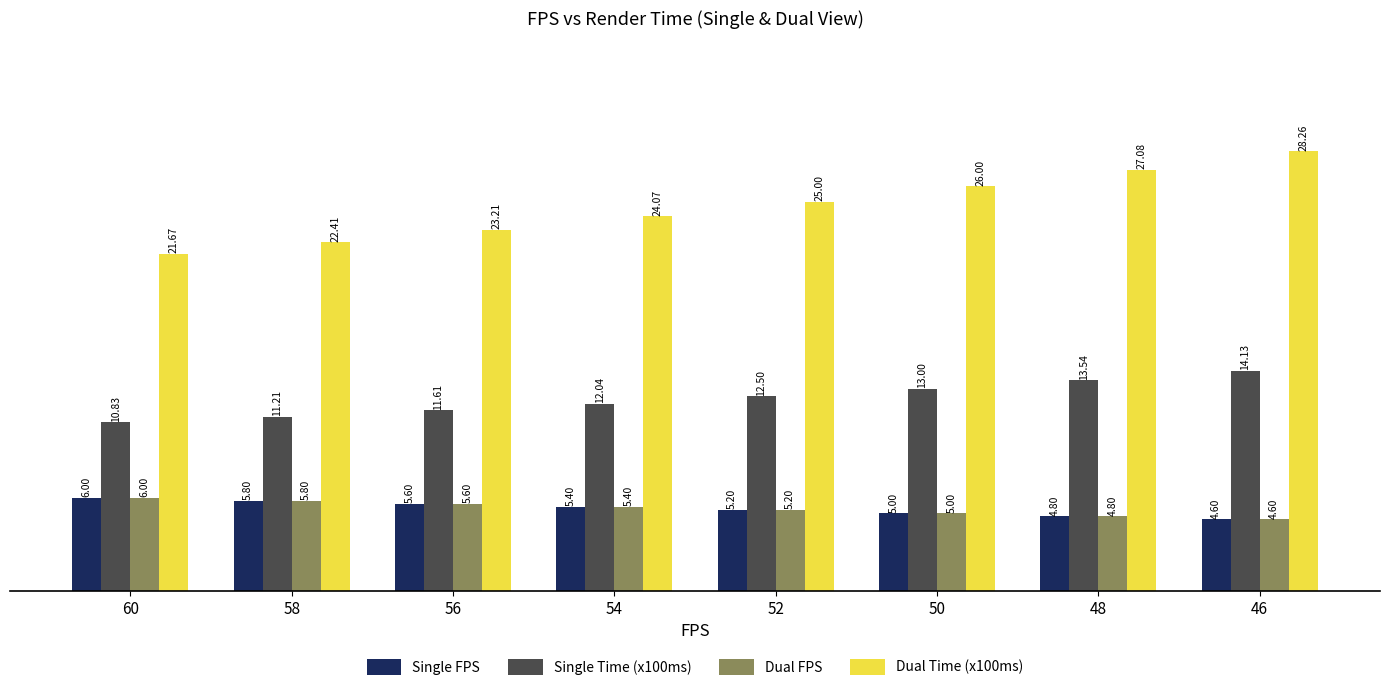

What is the value of the Dual FPS bar at the 7th from the left?

4.8